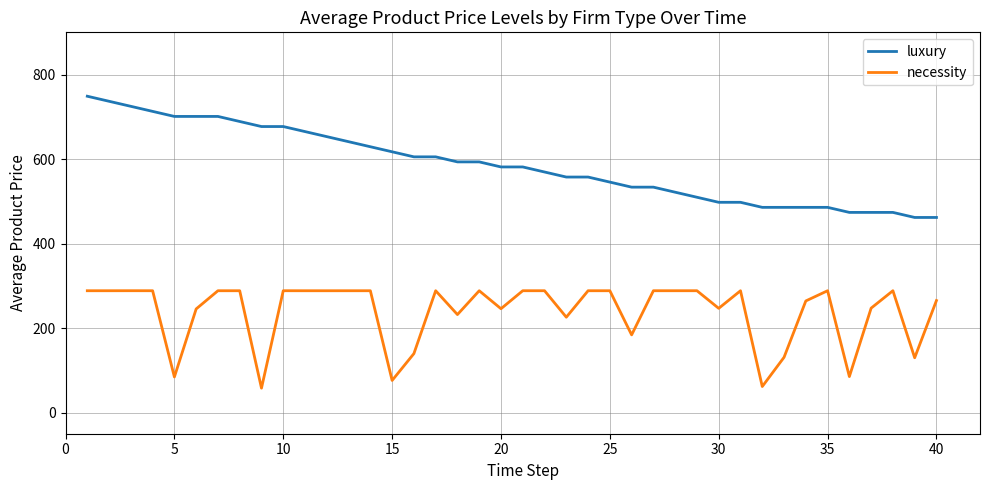

What is the difference between the maximum and minimum values in the necessity series?

230.6